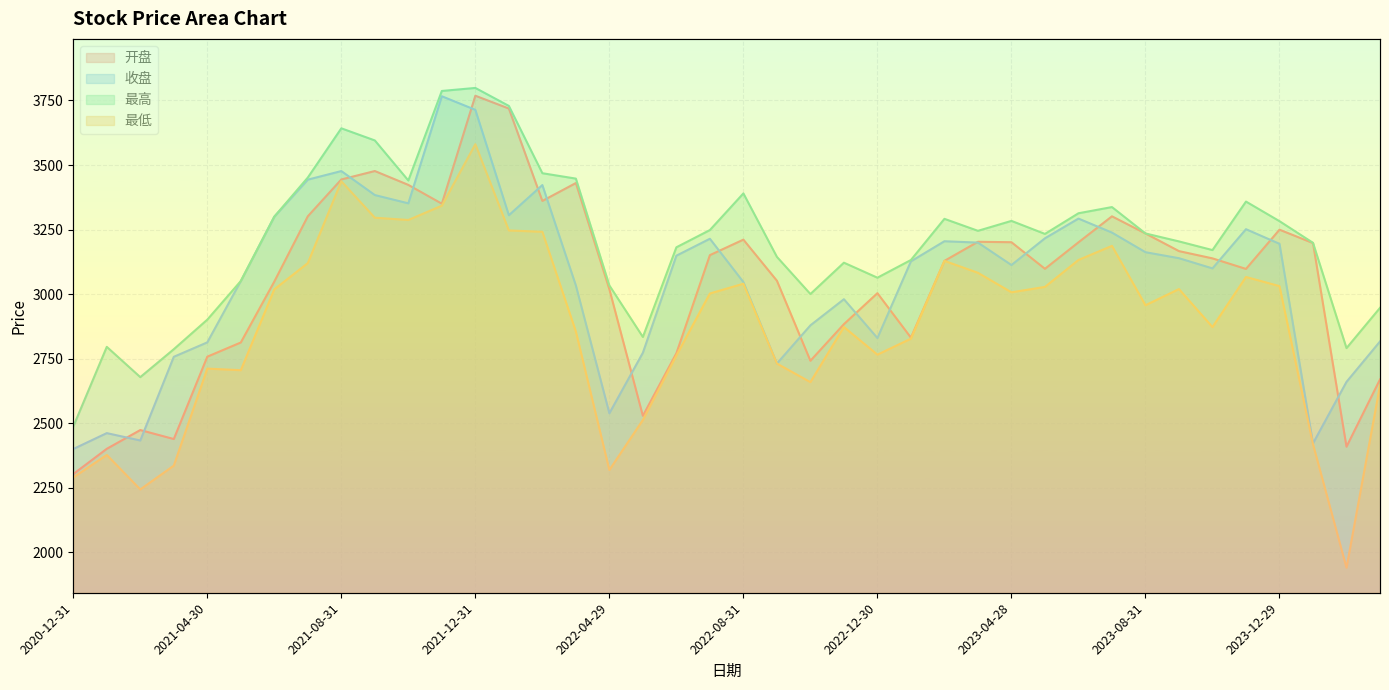

What is the difference between the 开盘 values at 2023-03-31 and 2021-11-30?

147.4